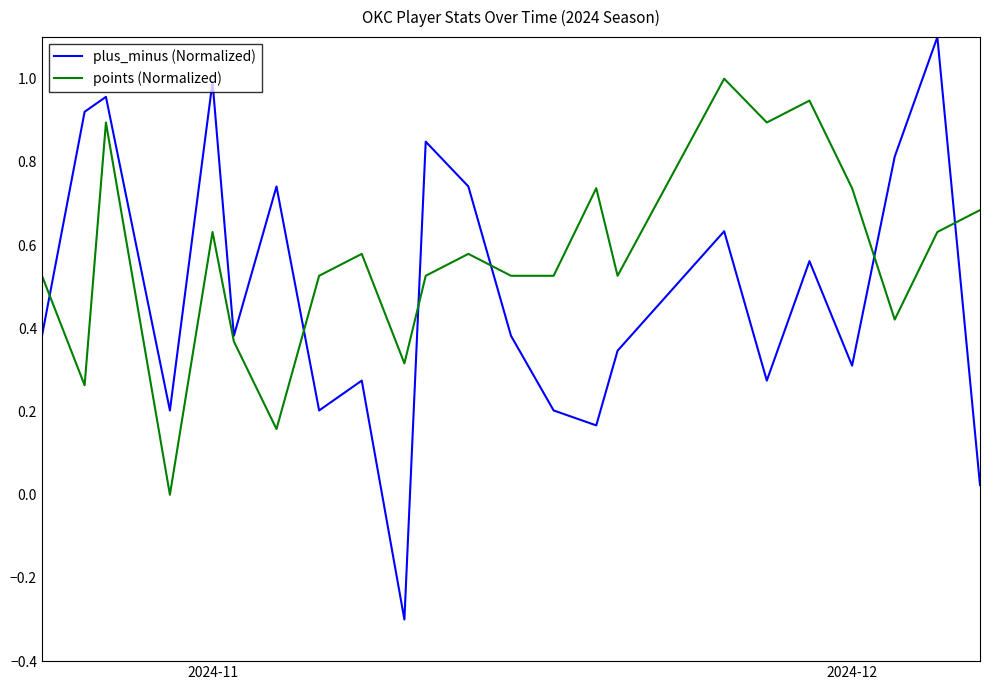

Rank the series by their average value, from lowest to highest.

plus_minus (Normalized), points (Normalized)